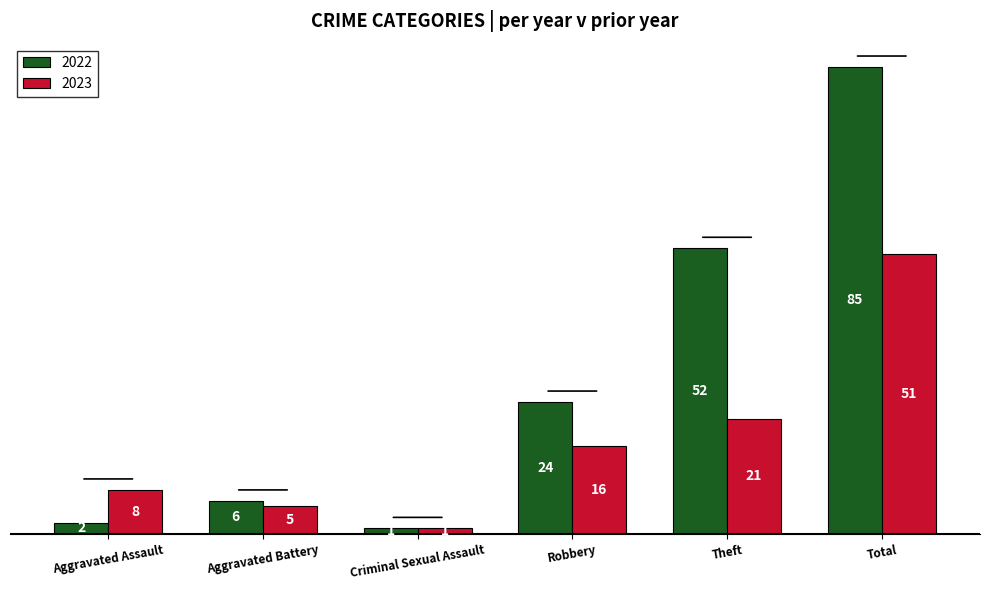

At which label is 2023 closest to 26?

Theft